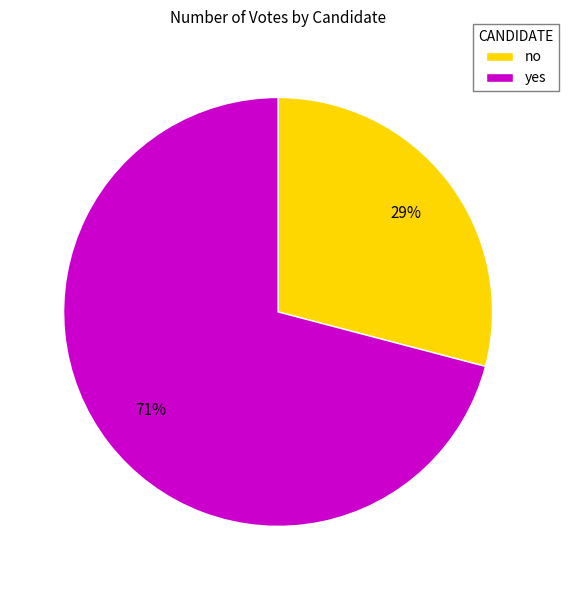

How many slices are in this pie chart?

2